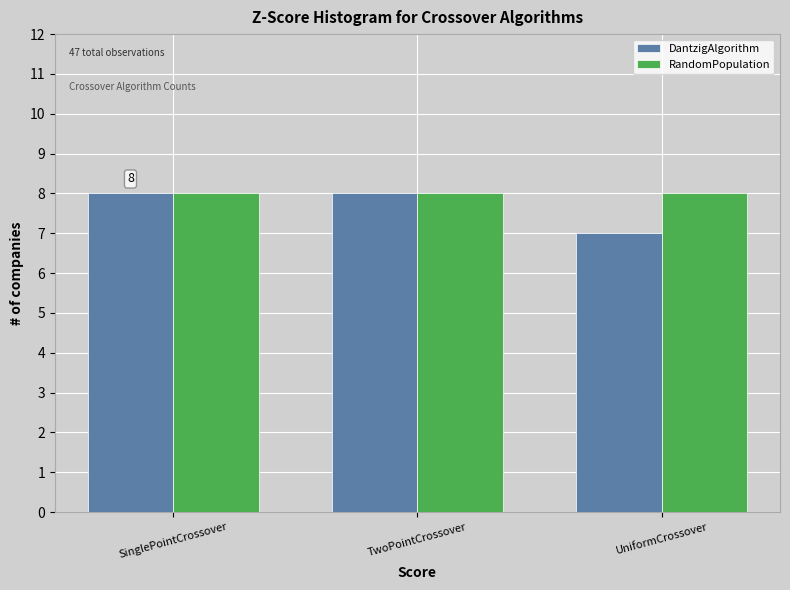

Reading left to right, transcribe all the data shown in this chart.

DantzigAlgorithm: 8	8	7
RandomPopulation: 8	8	8